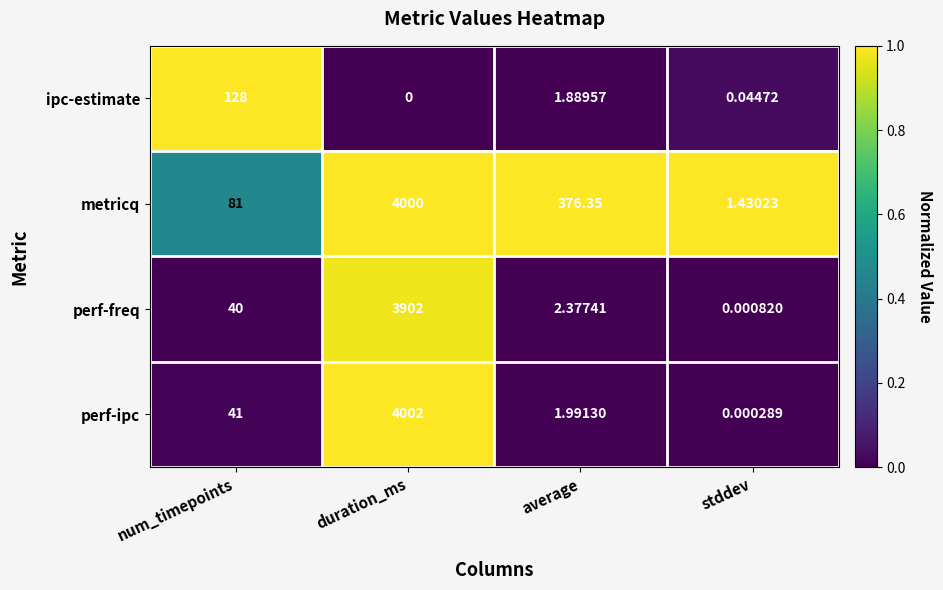

Between num_timepoints and duration_ms, which series saw the biggest shift?

perf-ipc